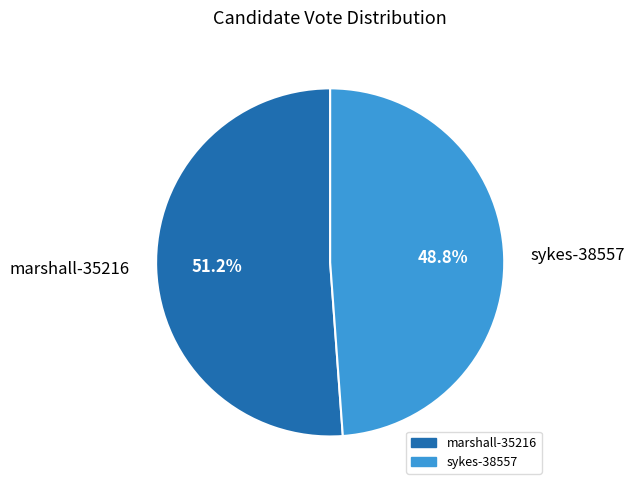

True or false: marshall-35216 accounts for 51% of the total.

True